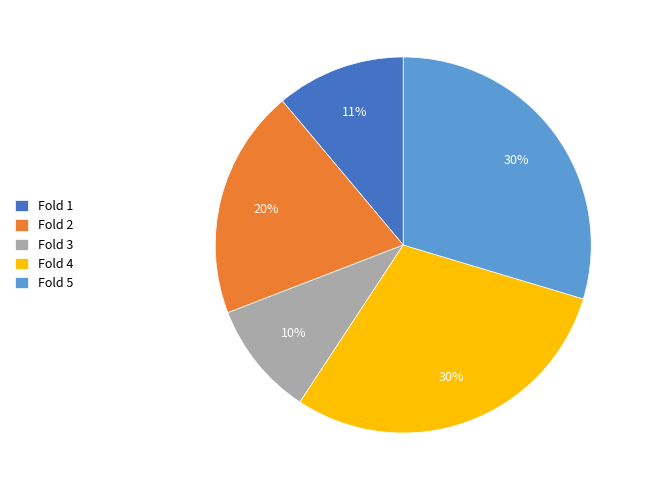

To the nearest percent, what is the combined percentage of Fold 1 and Fold 3?

21%